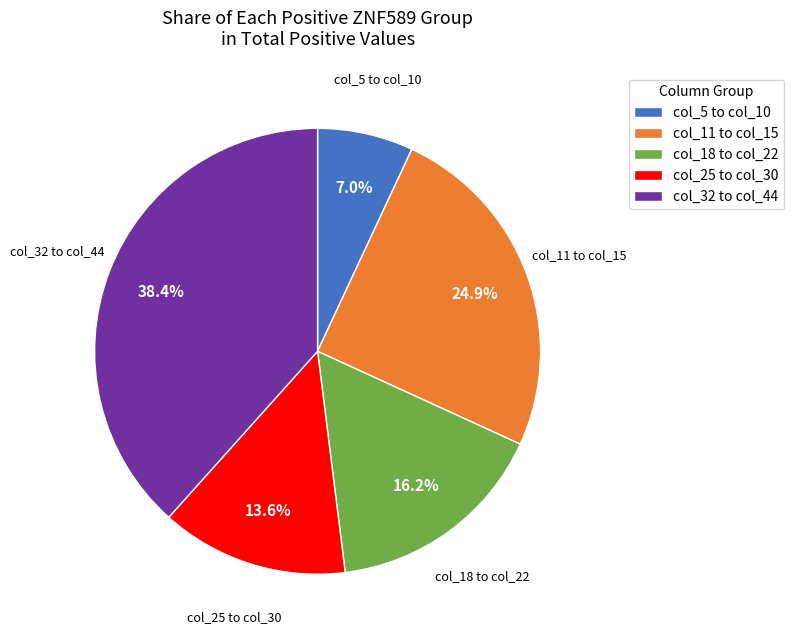

Count the number of slices in the pie.

5